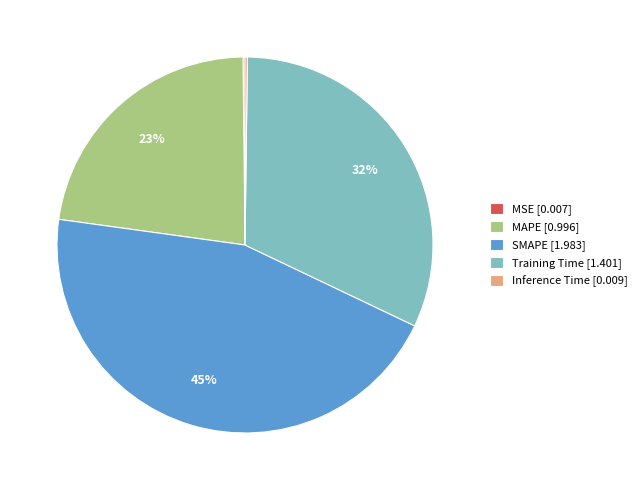

True or false: SMAPE [1.983] accounts for 39% of the total.

False